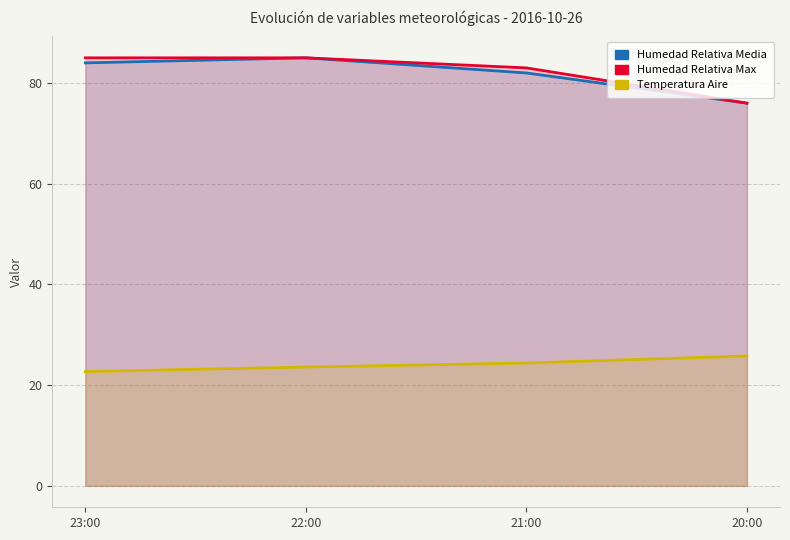

Between 22:00 and 20:00, which series saw the biggest shift?

Humedad Relativa Media